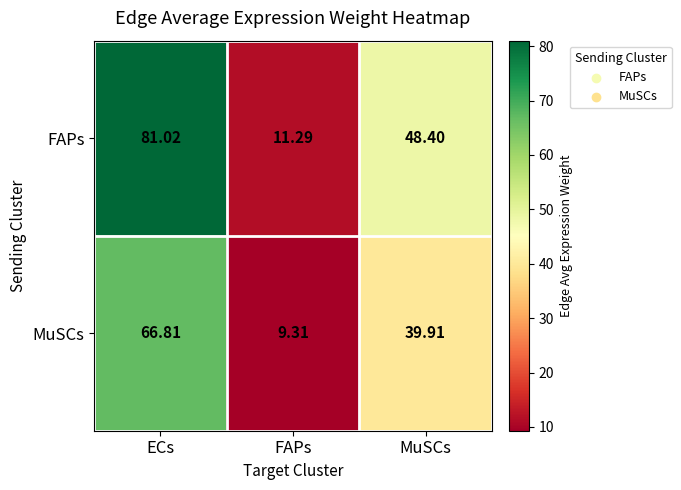

Where is FAPs nearest to the value 46?

MuSCs